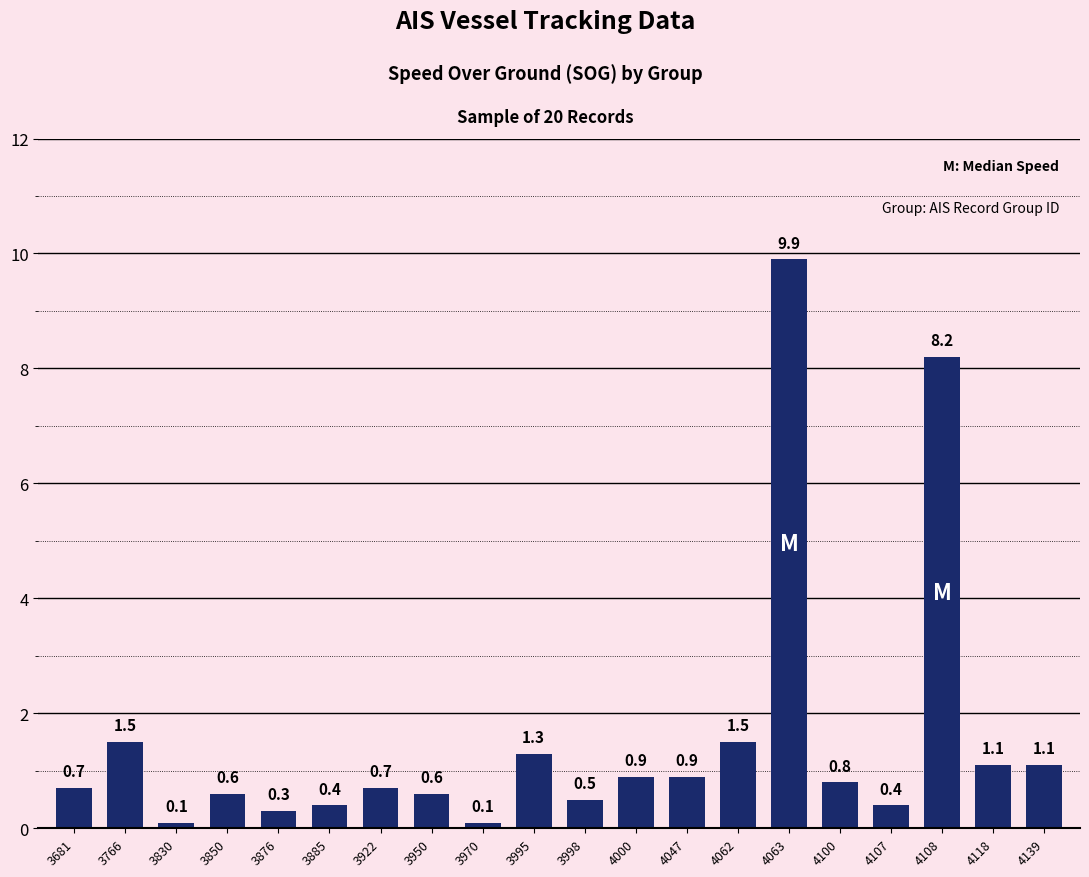

What is the change in value from 3830 to 3998?

+0.4